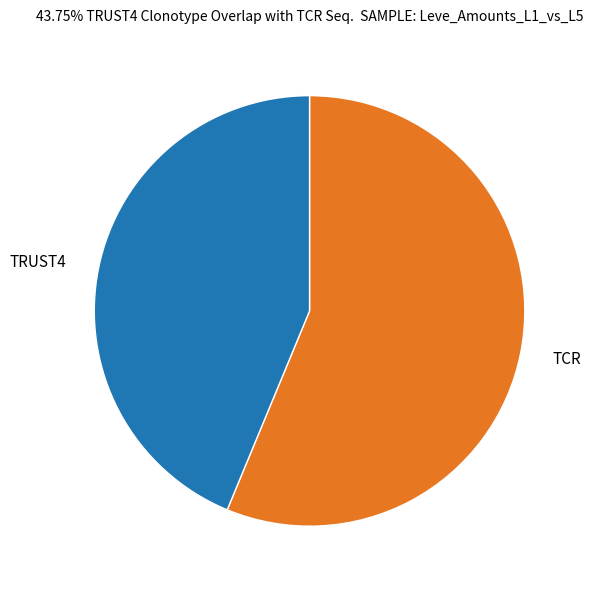

Is it true that TCR is 46% of the pie?

False